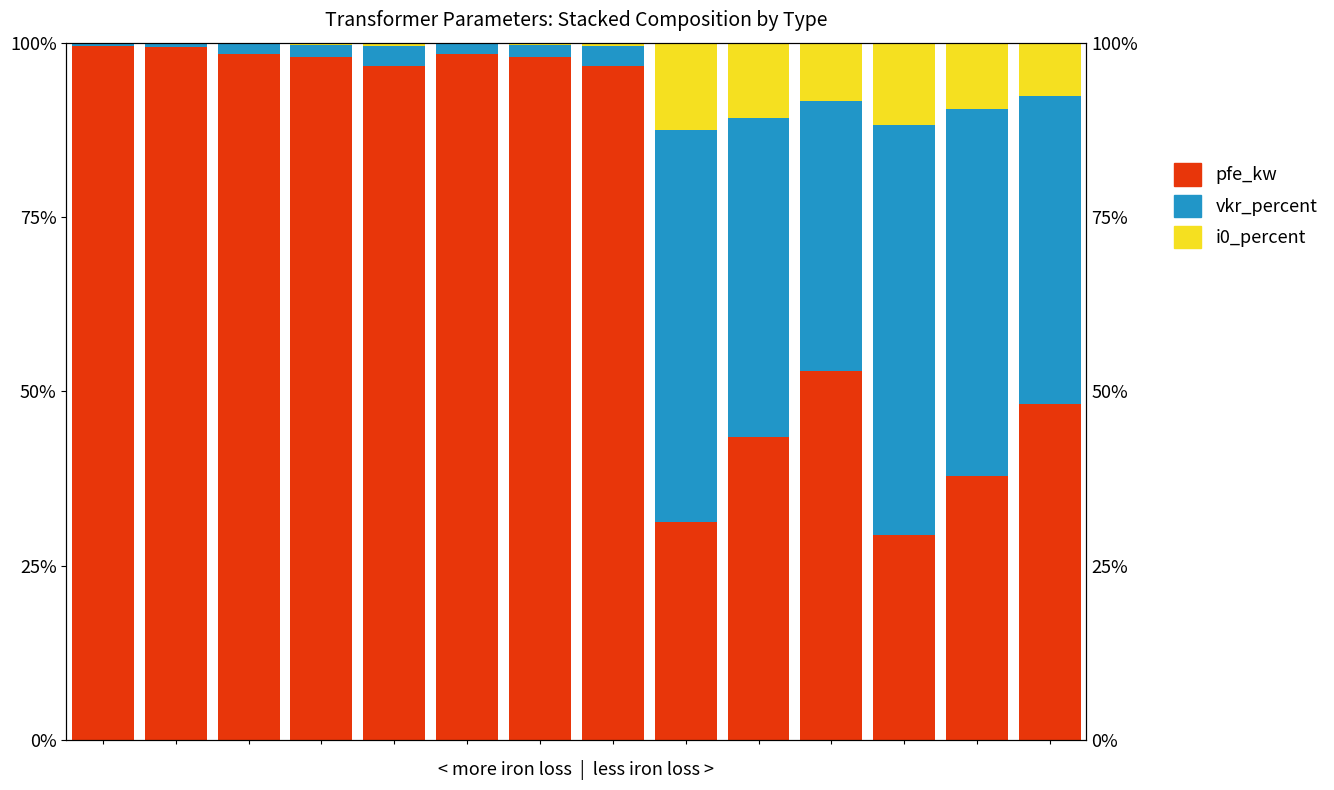

What value does the i0_percent series have at 4?

0.5